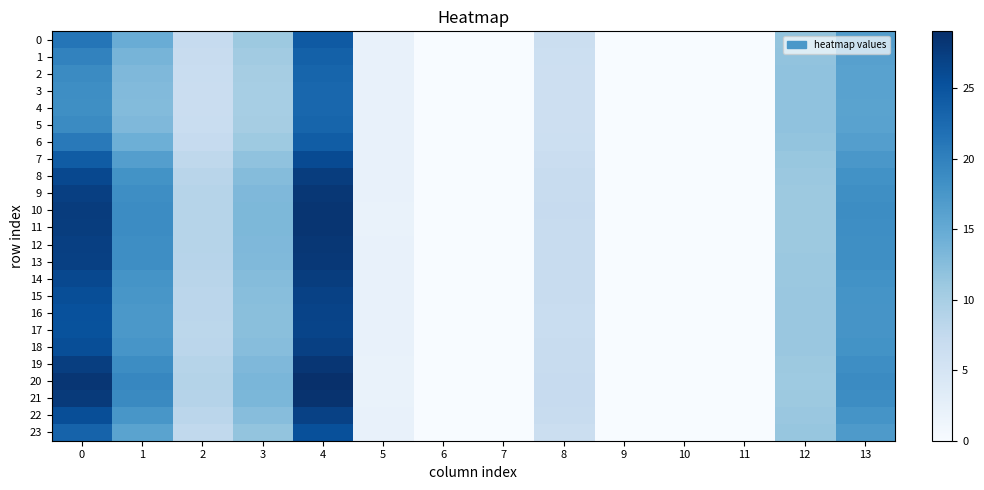

Which label corresponds to the smallest value in the chart?

6